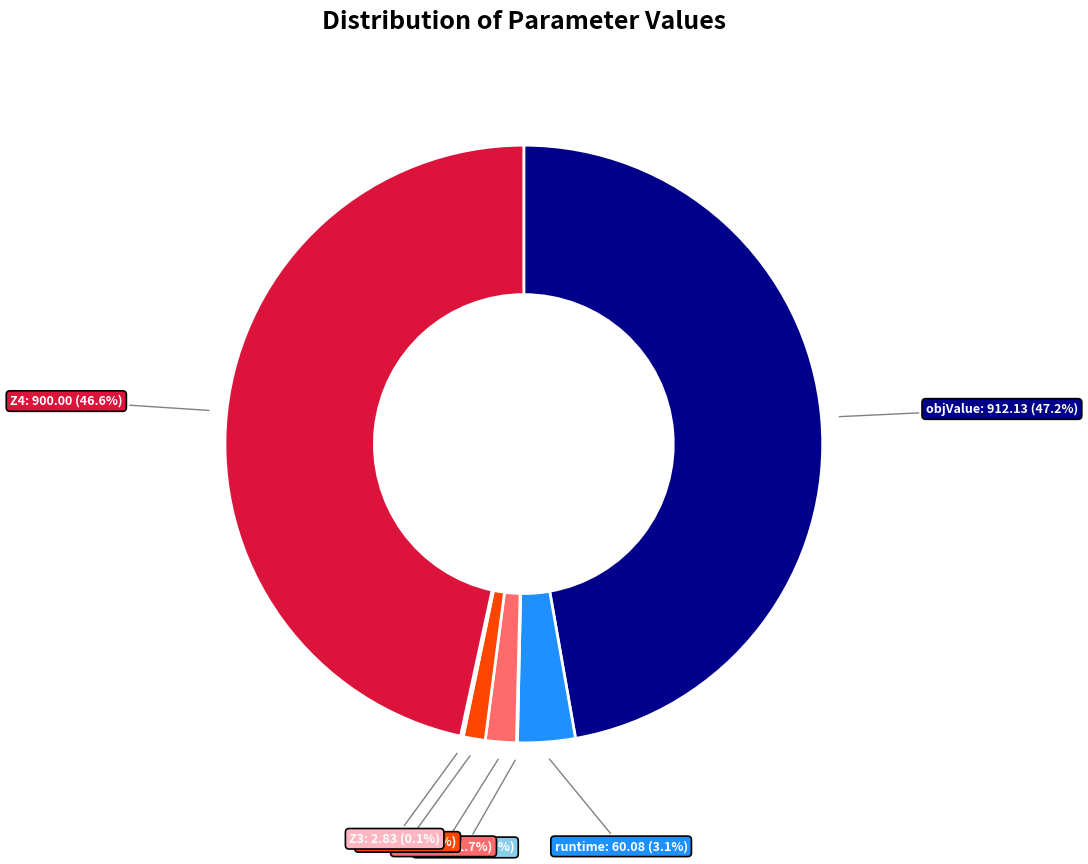

What is the total percentage of objValue and Z4?

93.8%